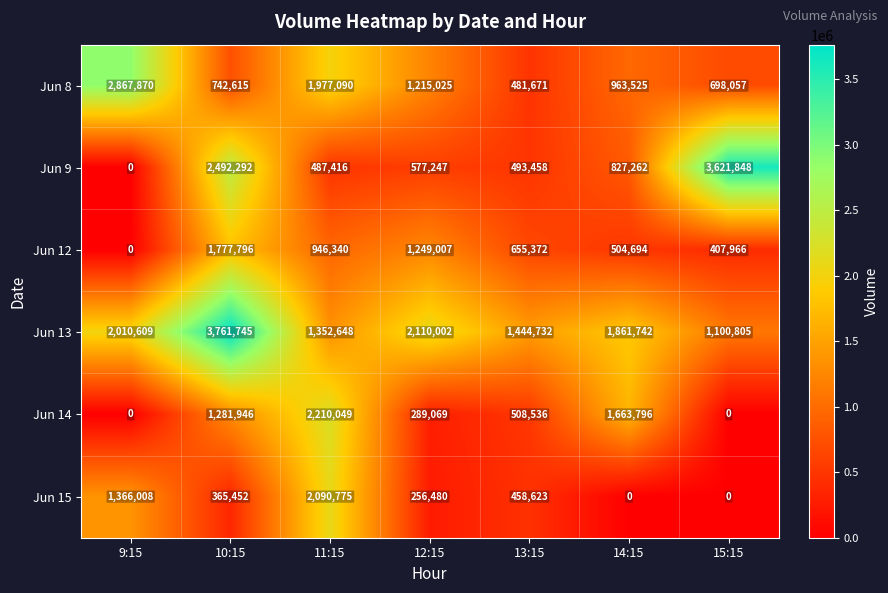

What is the spread (max minus min) of values at 11:15?

1722633